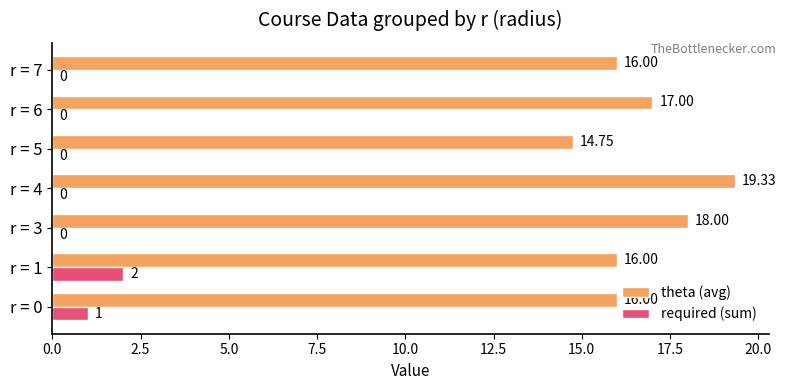

At which category is the sum across all series the highest?

r = 4